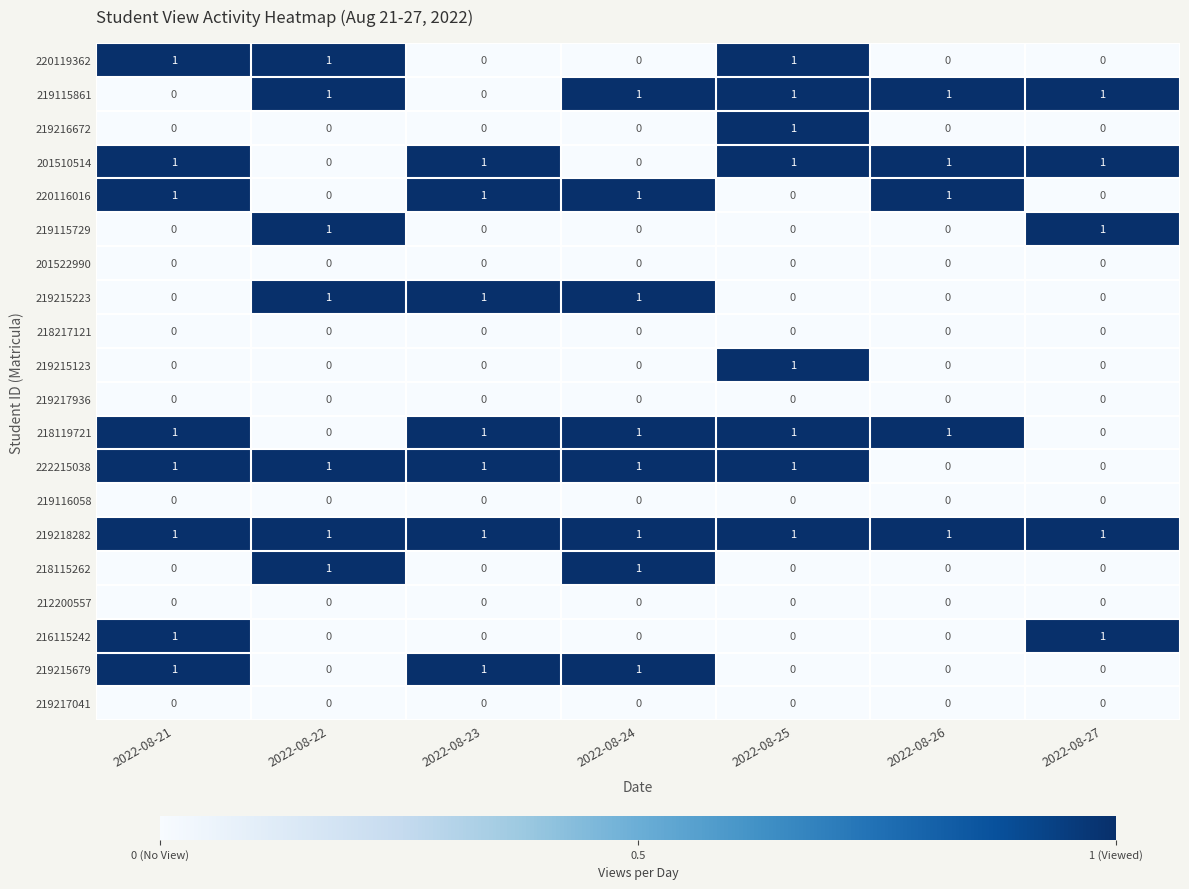

Is it true that 218119721 equals 1 at 2022-08-25?

True